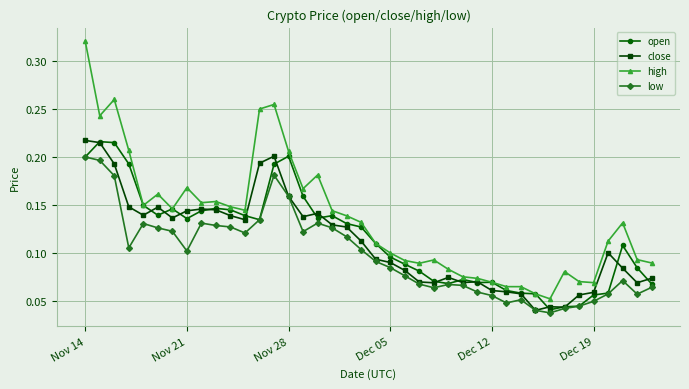

Count the close values in the range 0 to 1.

40